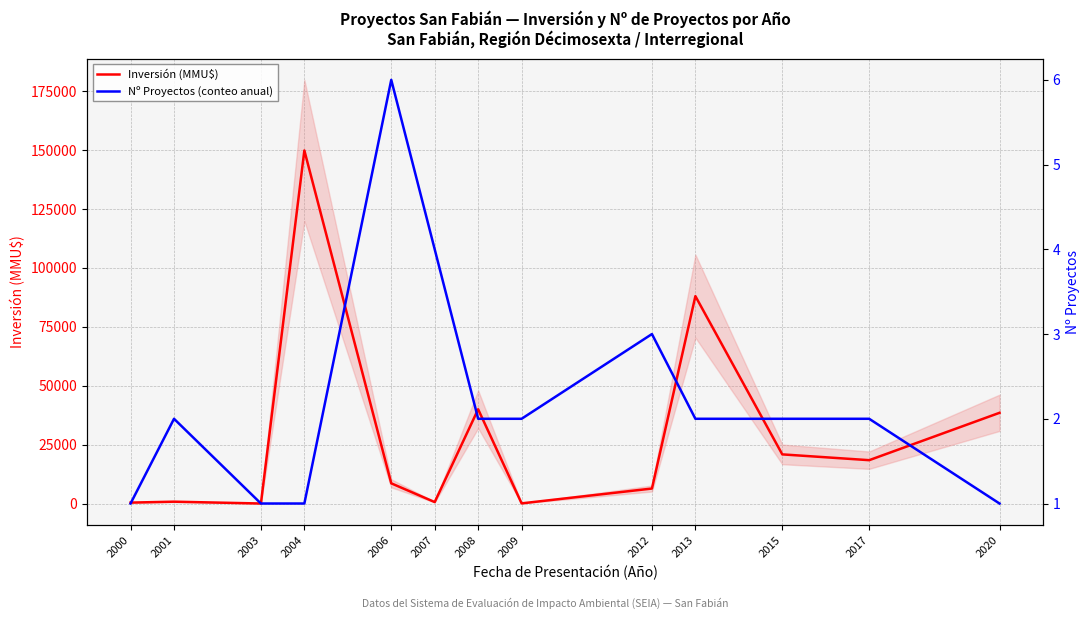

What is the difference between the Nº Proyectos (conteo anual) values at 2006 and 2009?

4